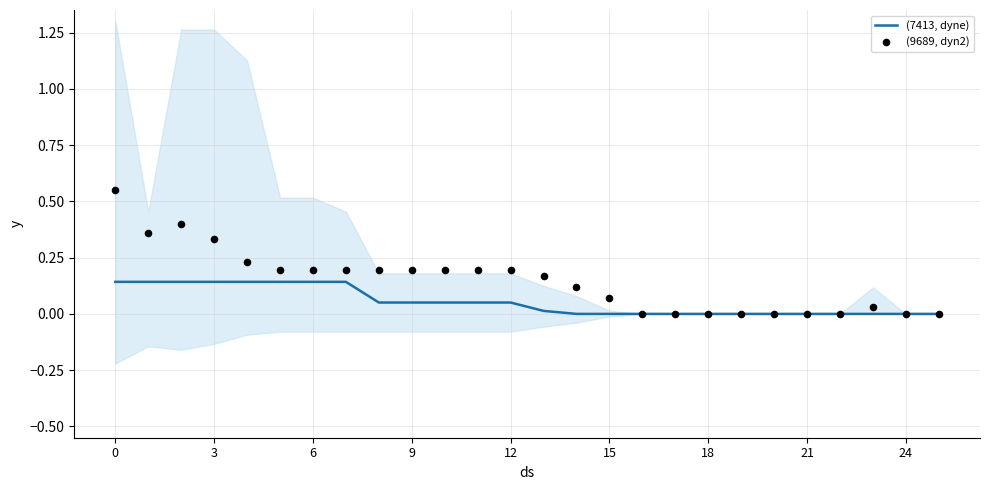

Which series contains the highest Y value?

(9689, dyn2)